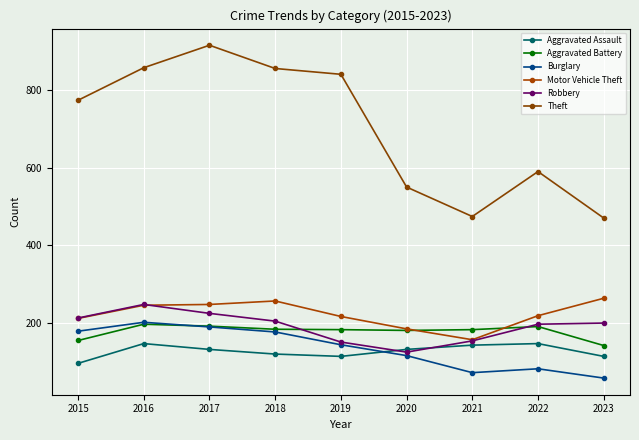

At which category does the chart reach its minimum across all series?

2023